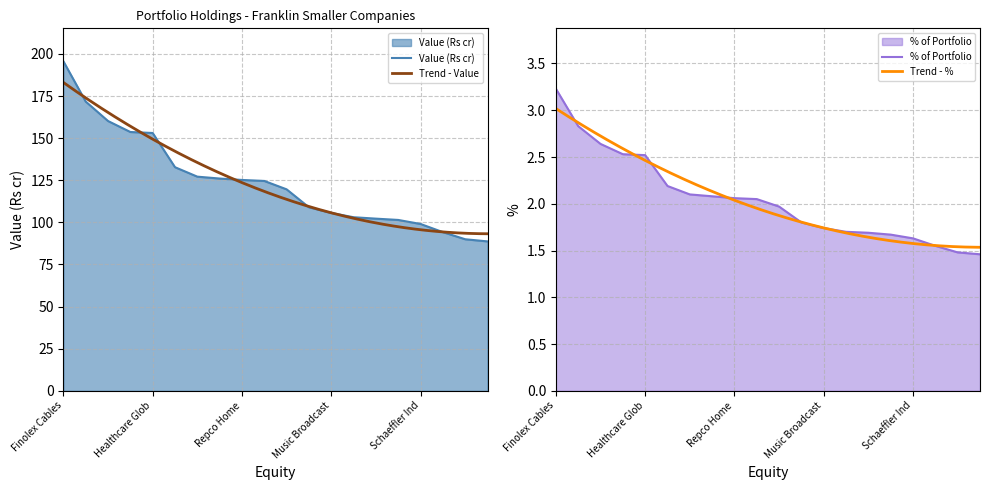

Which category has the highest value in the Value (Rs cr) series?

Finolex Cables